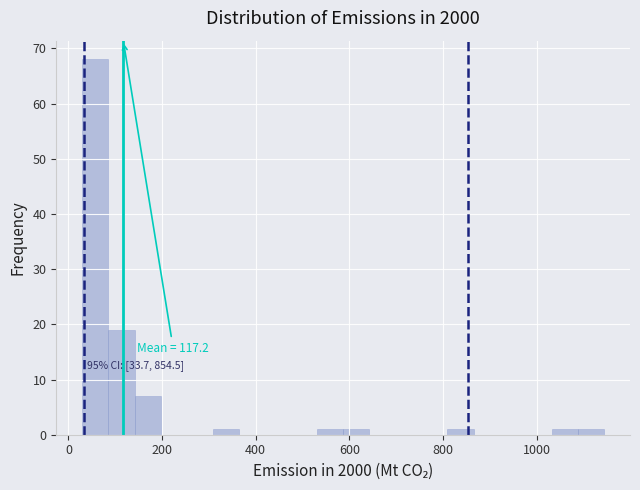

Around what value on the x-axis is the tallest bar? Give the approximate position of its centre, as read against the axis.

60